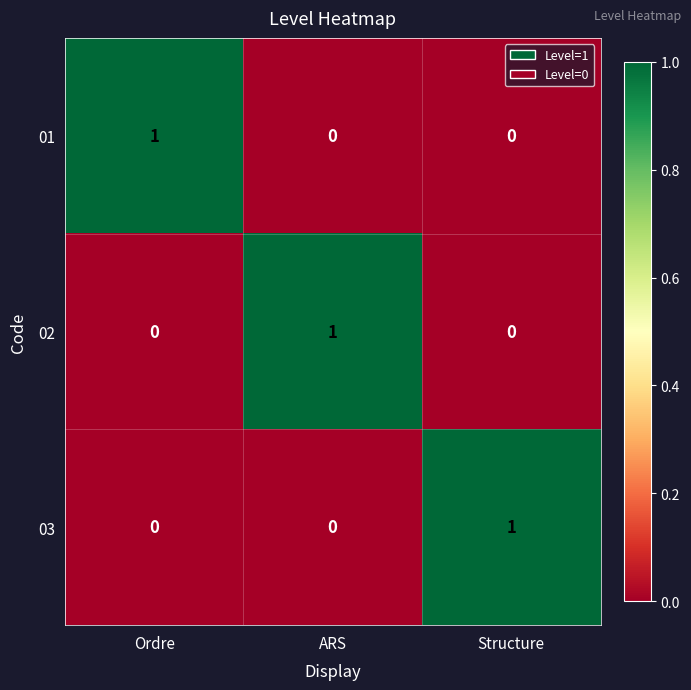

The 01 series shows 1 at Ordre. True or false?

True